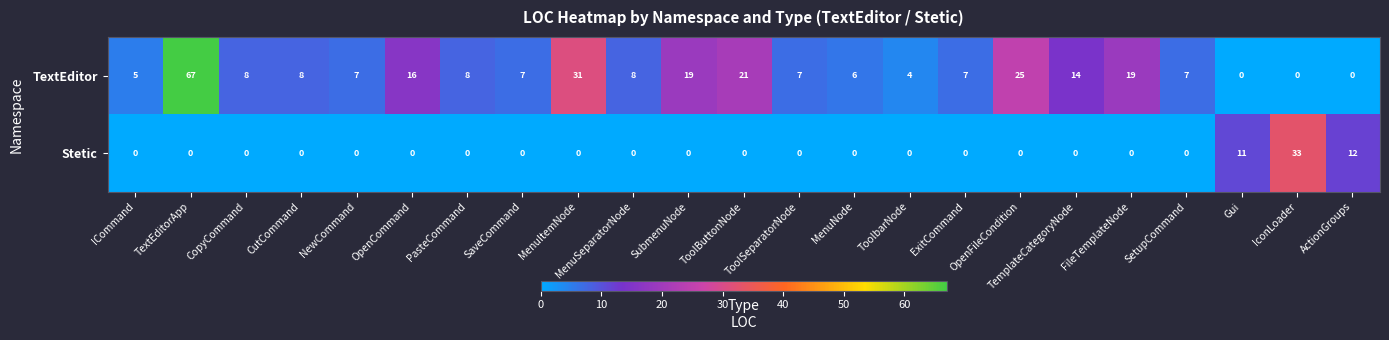

Which series has the largest total across all categories?

TextEditor